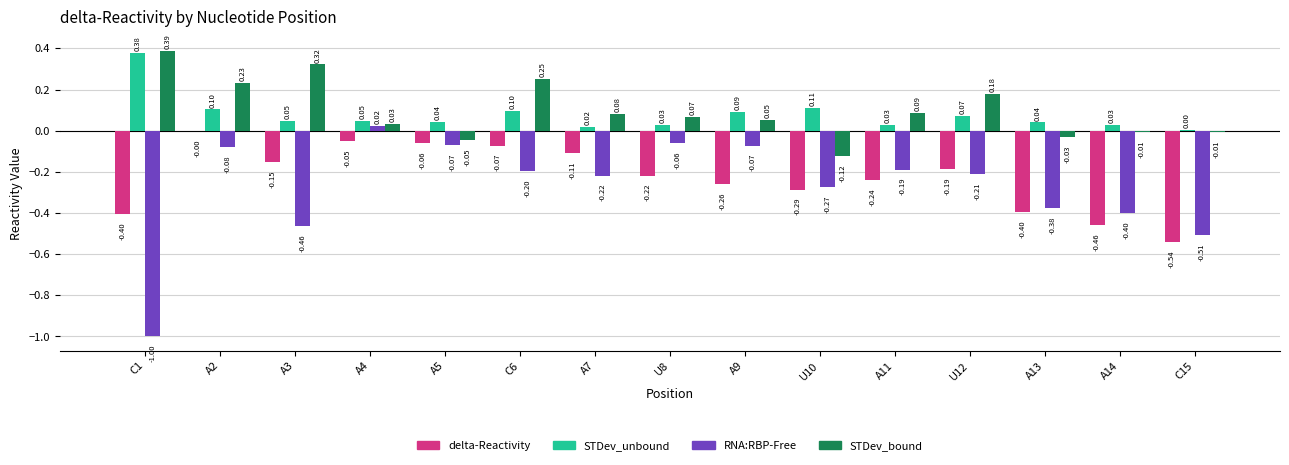

What is the sum of all delta-Reactivity values?

-3.4